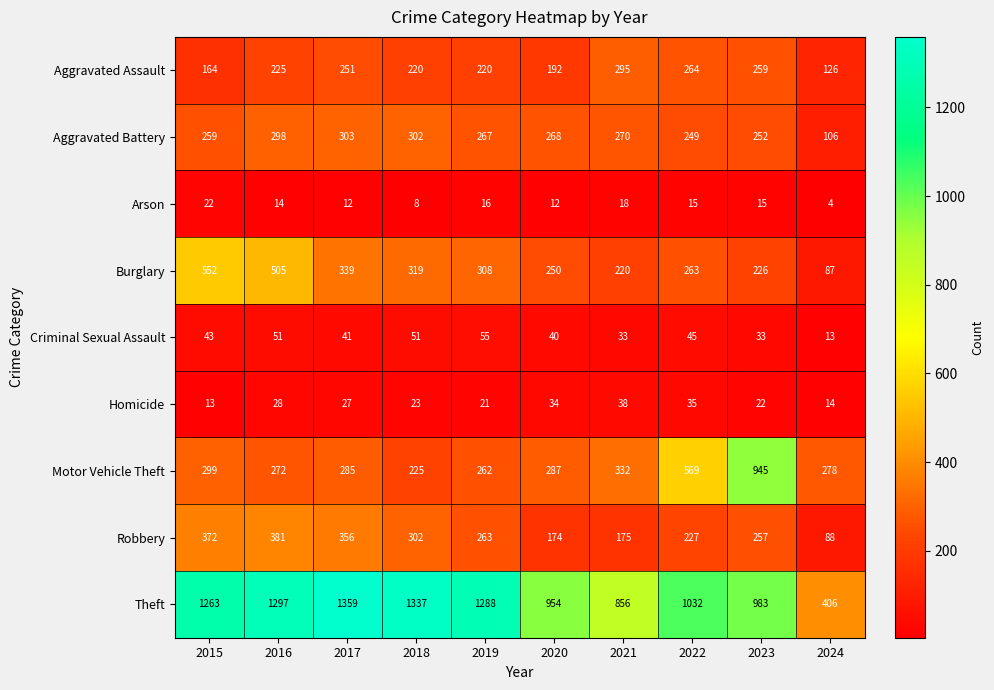

At which category is the sum across all series the highest?

2016